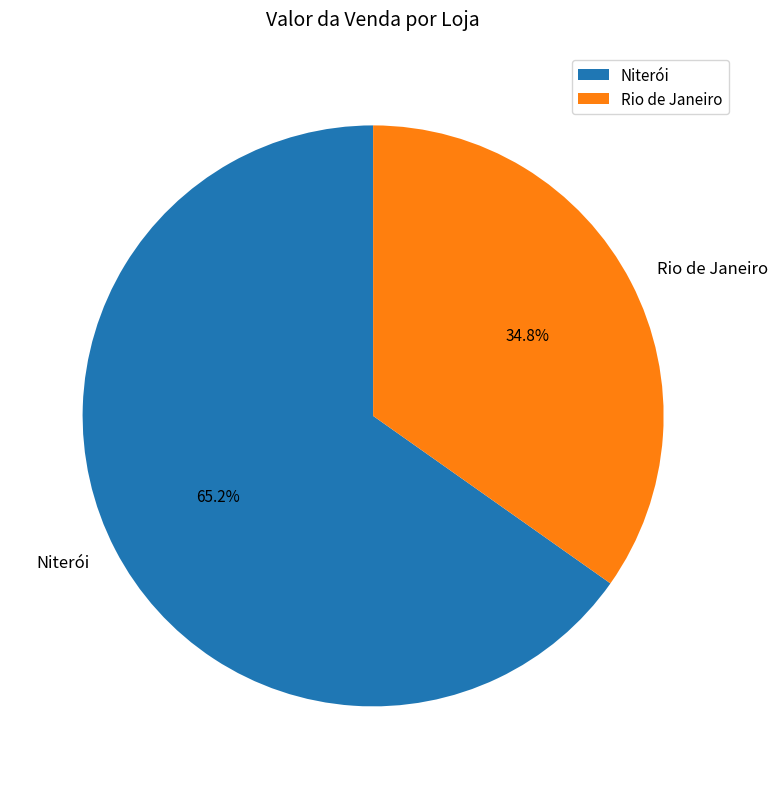

How many segments does this pie chart have?

2